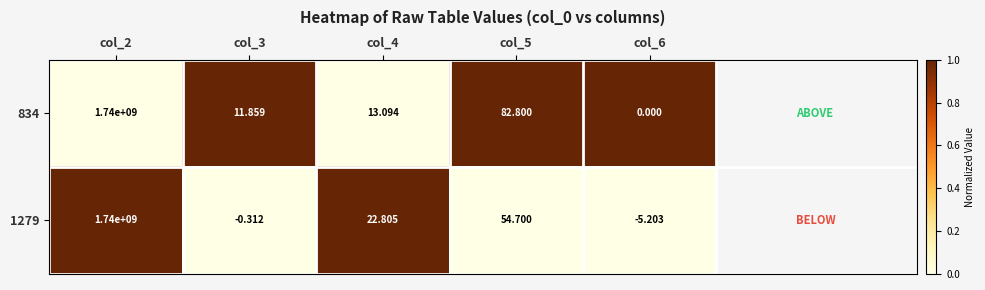

Is the value of 834 at col_3 greater than the value of 1279 at col_4?

No